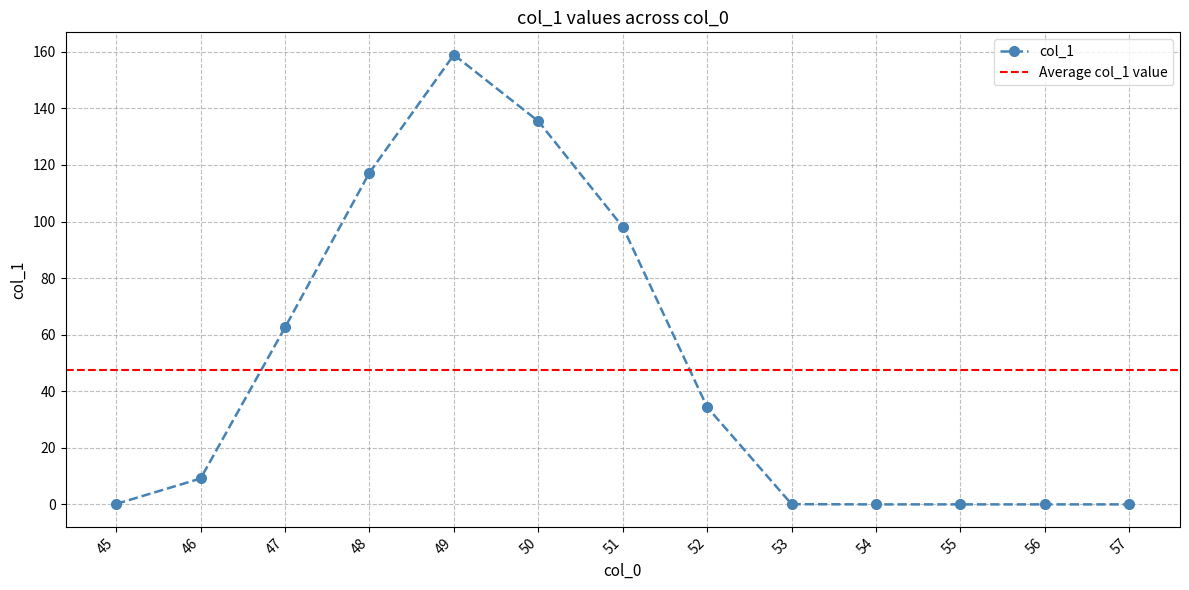

How many values are below 9?

6